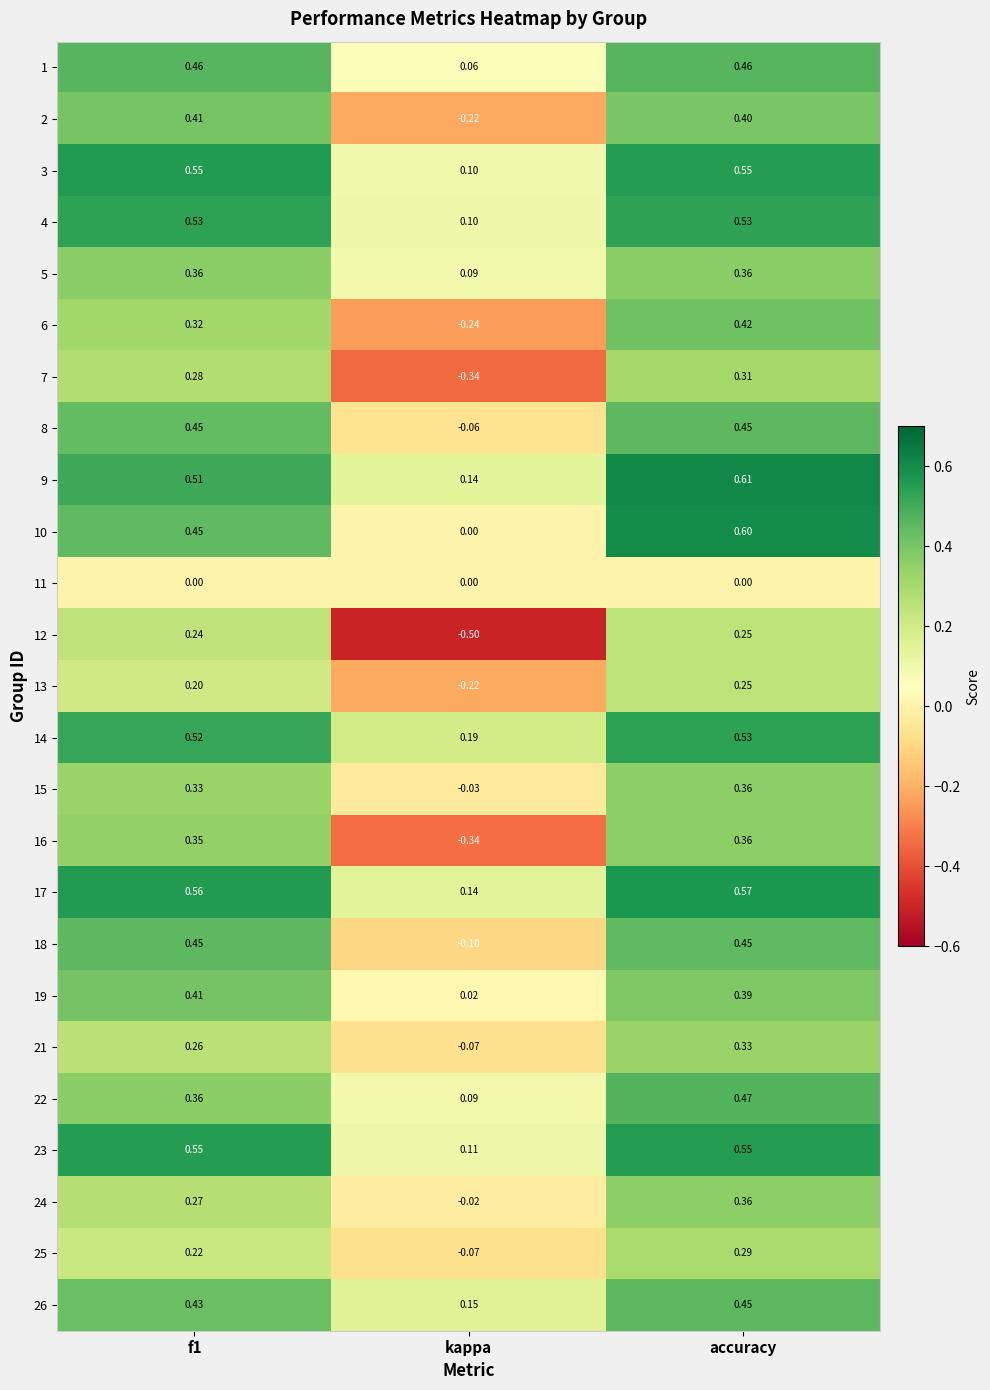

At which category is the sum across all series the highest?

accuracy